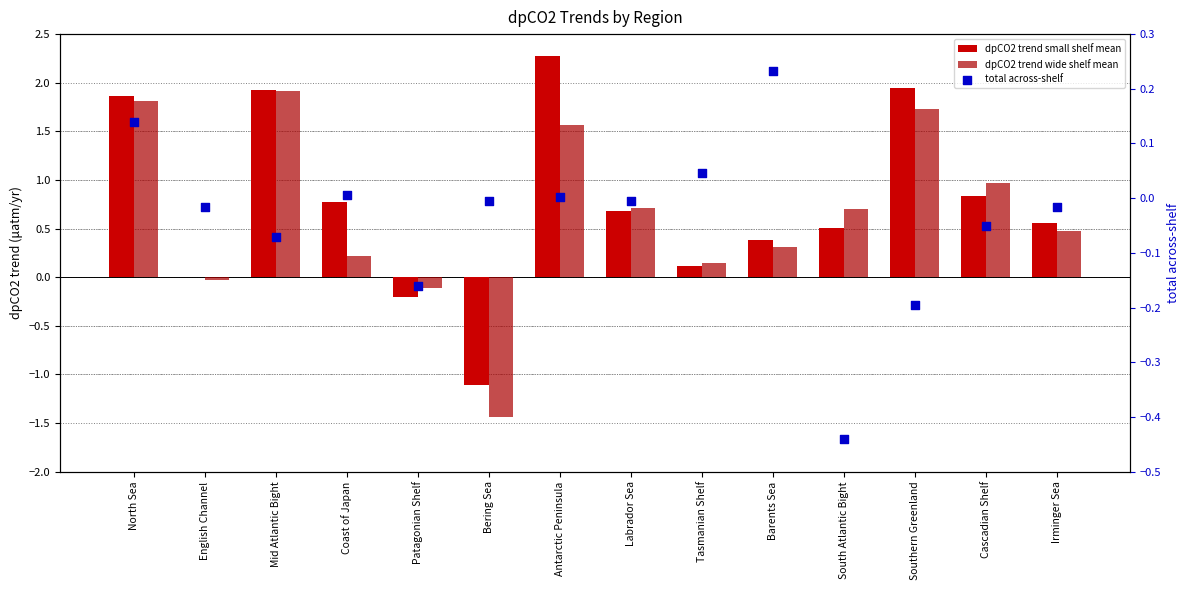

Which series reaches the maximum Y coordinate?

dpCO2 trend small shelf mean